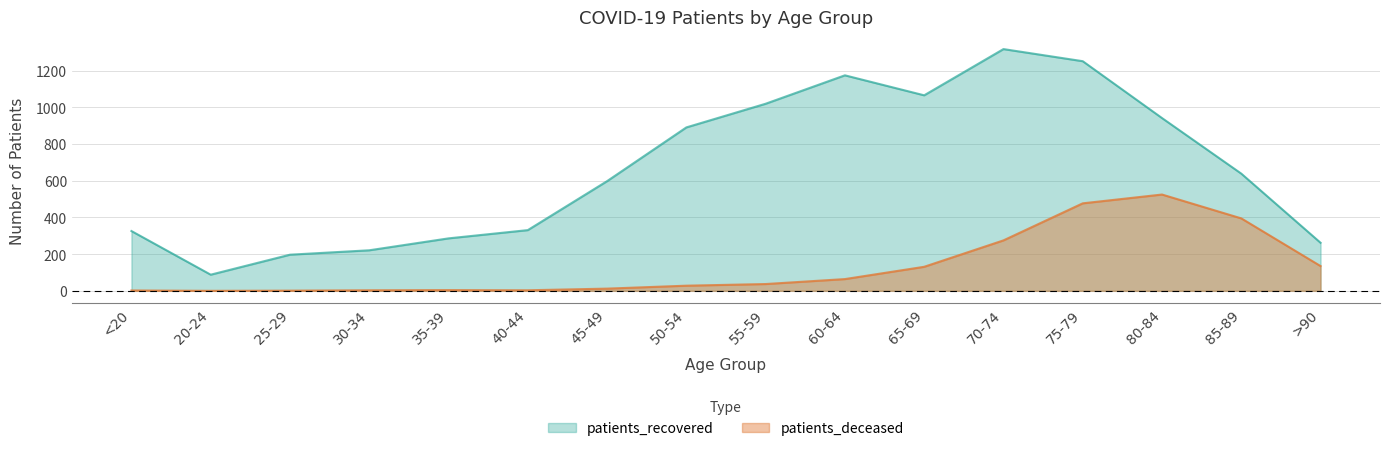

Between 35-39 and 50-54, which series saw the biggest shift?

patients_recovered